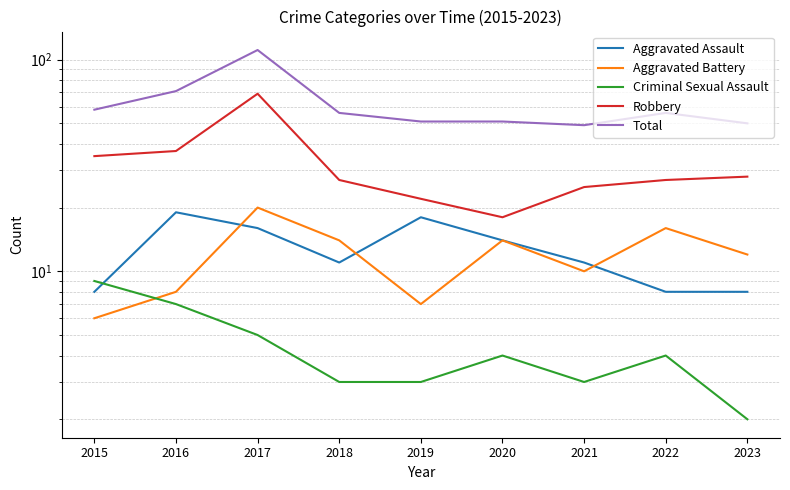

How many data points in Robbery are less than 27?

3